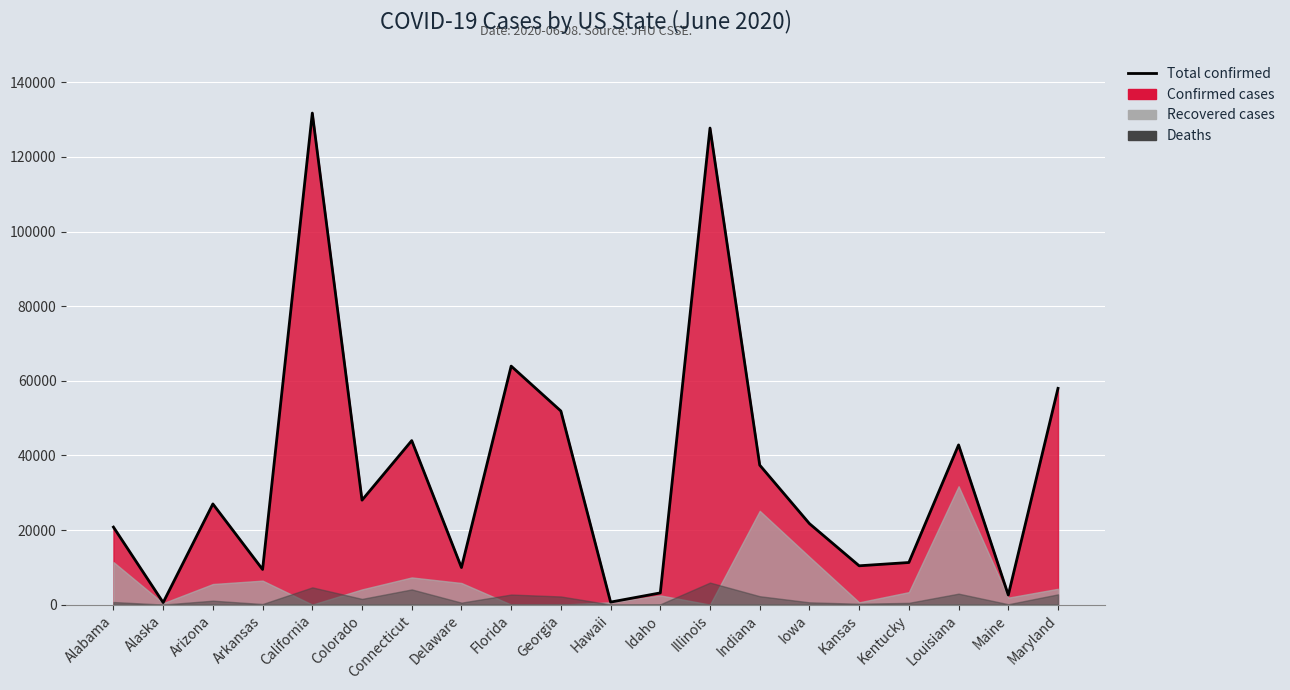

How many data points are less than 26989?

10